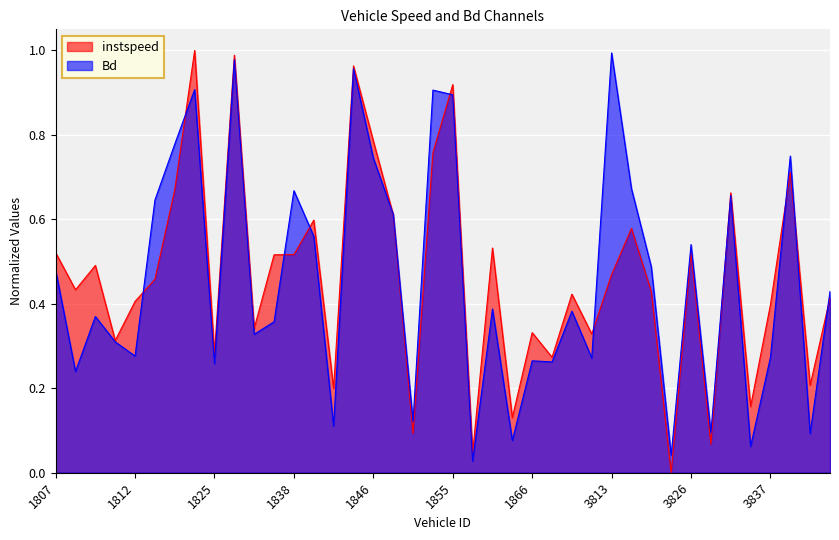

Which series has the largest total across all categories?

instspeed